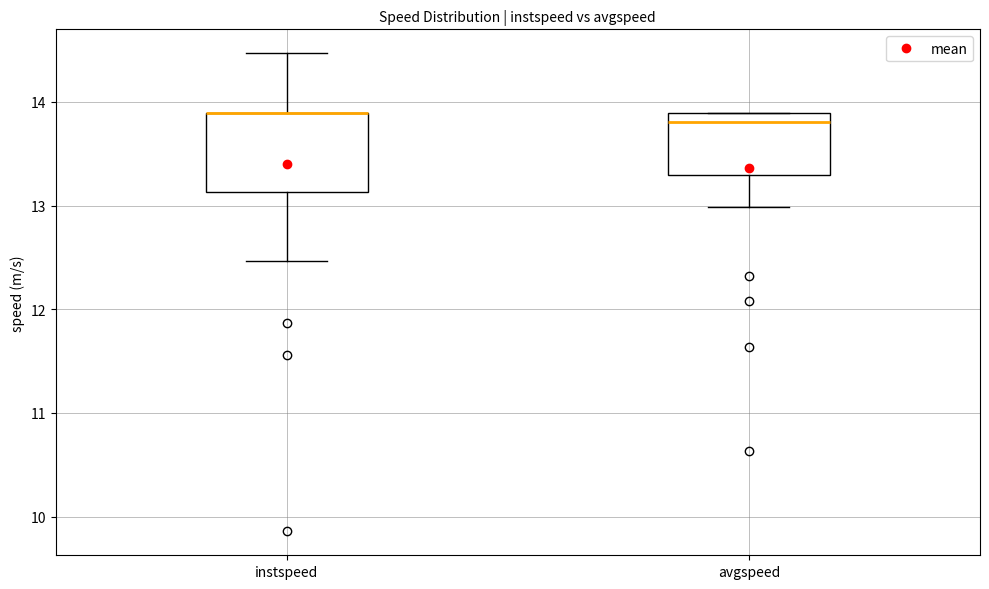

Reading left to right, transcribe this box plot: for each box, give where its median line is, the range the box spans, and where its two whiskers end, as read against the y-axis. The values are not printed on the chart, so give them approximately, as read against the axis.

instspeed: median 13.9 (drawn on the box's upper edge), box 13.1 to 13.9, whiskers 12.5 to 14.5
avgspeed: median 13.8, box 13.3 to 13.9, whiskers 13.0 to 13.9